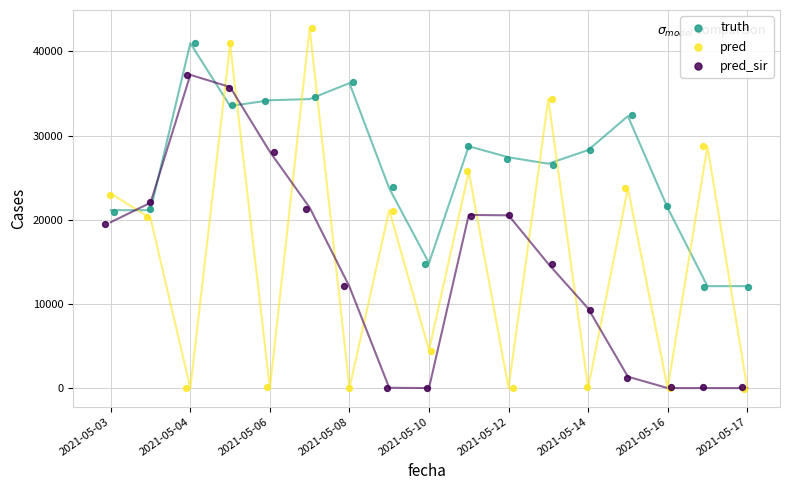

Which series has the widest spread of Y values?

pred